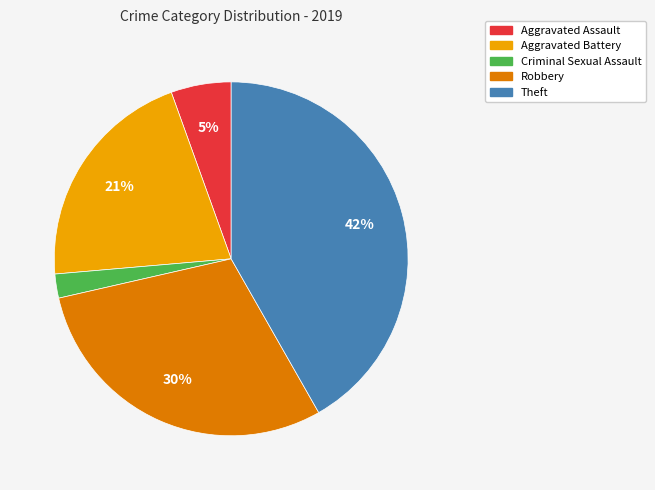

Which slice is the largest?

Theft